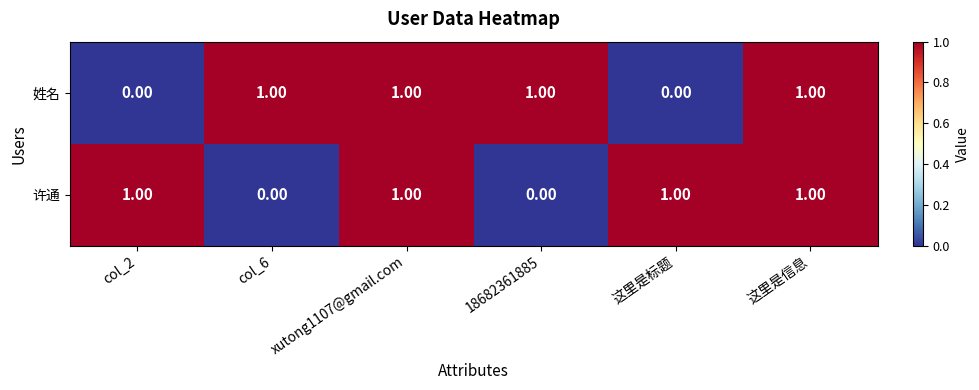

Rank the series at 18682361885 from lowest to highest value.

许通, 姓名